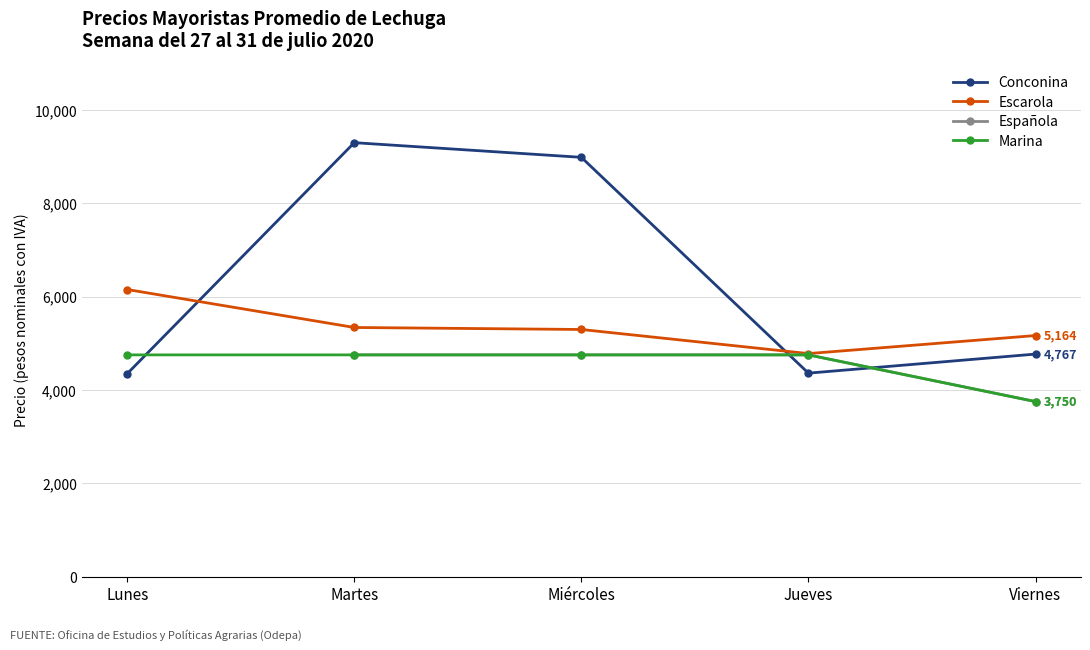

Which series has the largest range (max minus min)?

Conconina